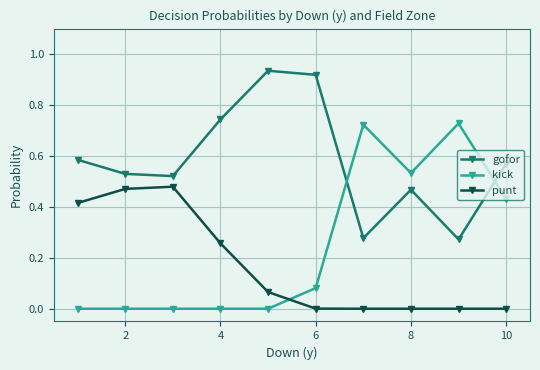

Which series has the largest range (max minus min)?

kick